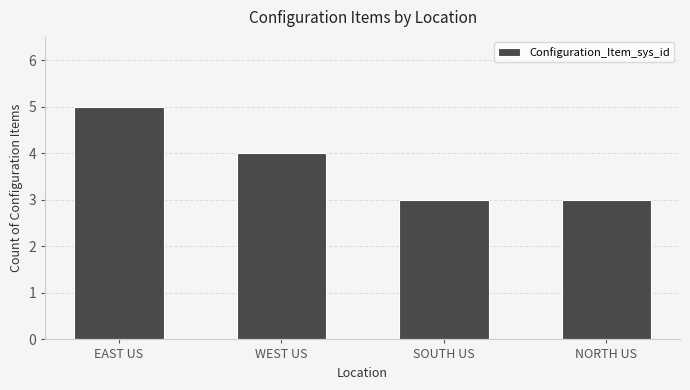

What is the sum of the values at NORTH US and SOUTH US?

6